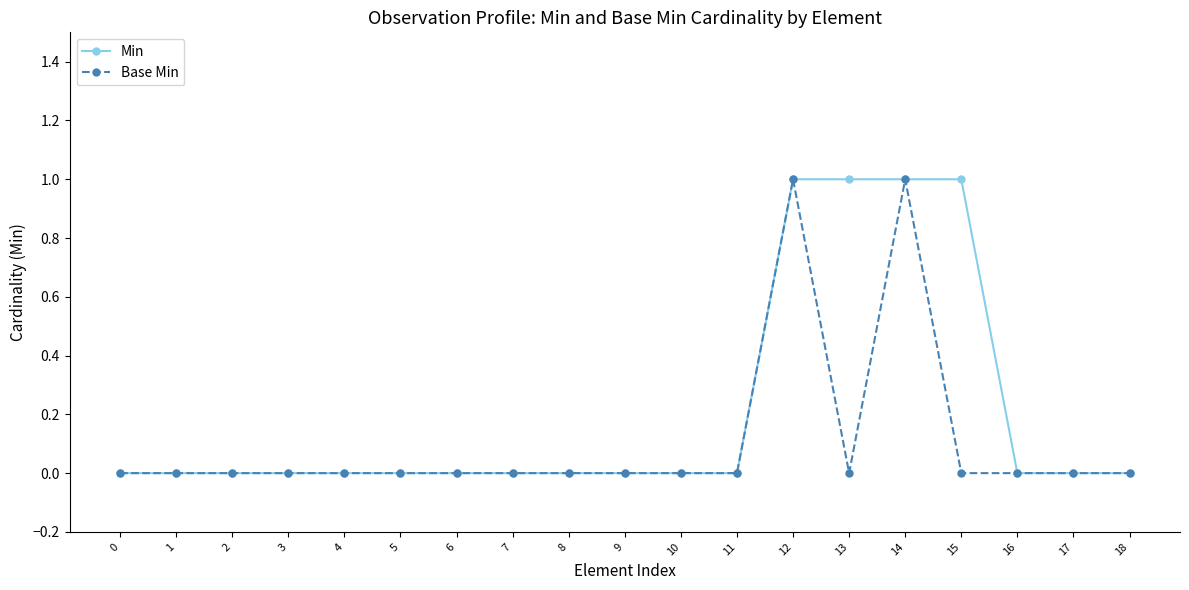

How many lines are shown in the chart?

2